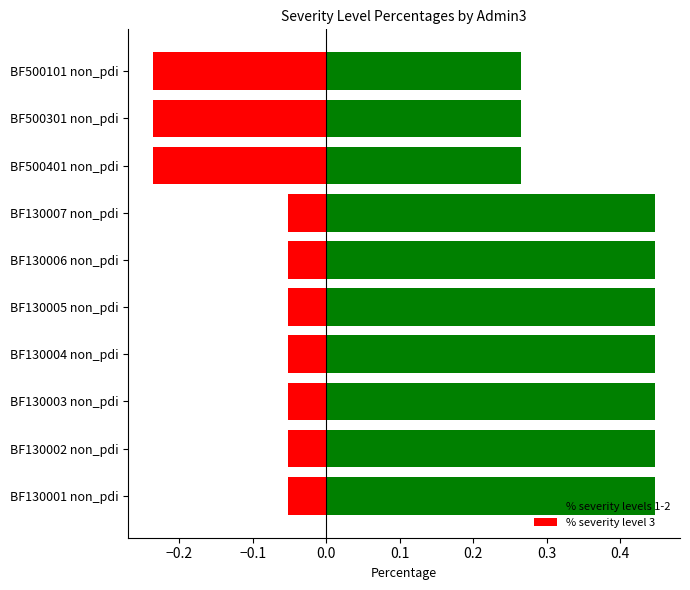

How many bars are there in each group?

2